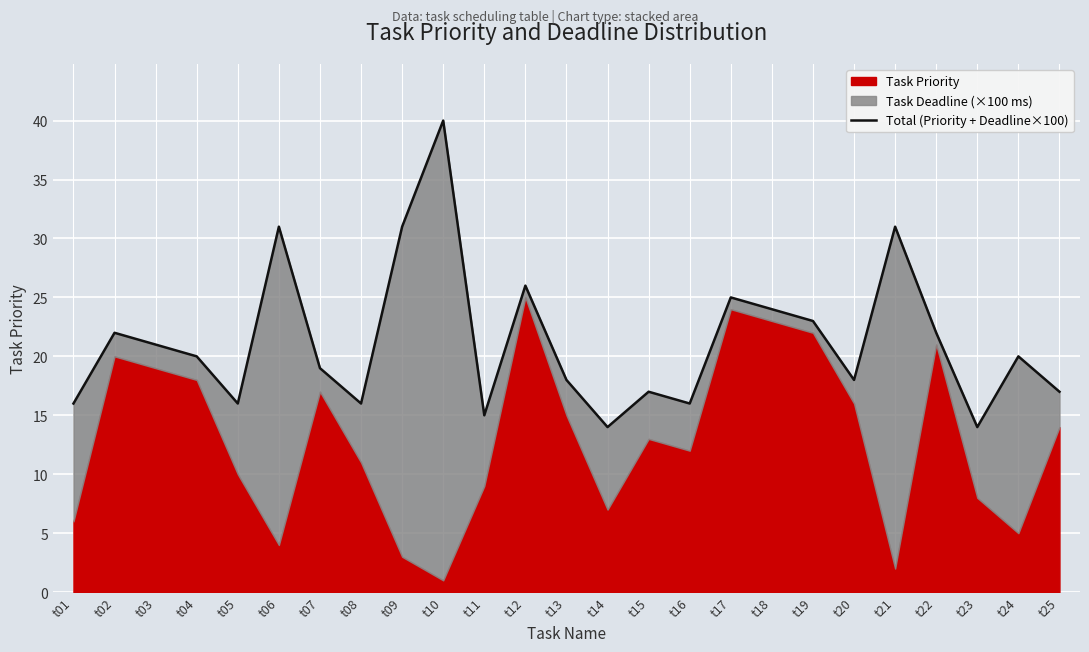

What is the value of the 8th point from the left?

16.0